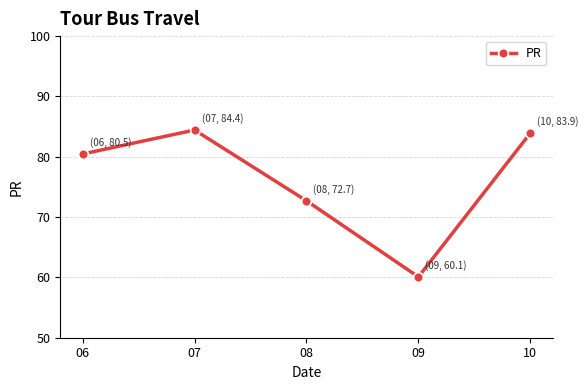

Where is the data nearest to the value 72?

08